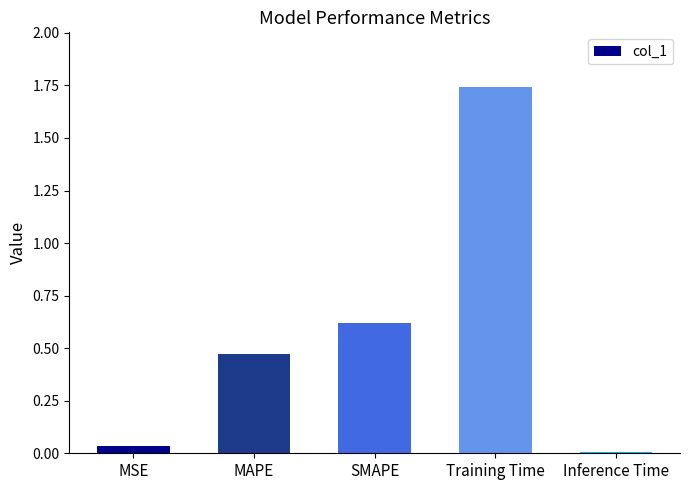

Is it true that the value at Training Time is 1.0?

False